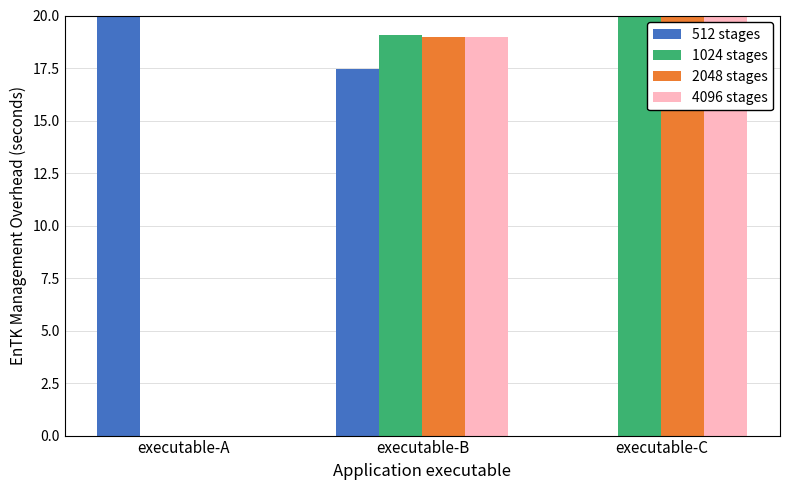

At which label does 2048 stages reach its peak?

executable-C